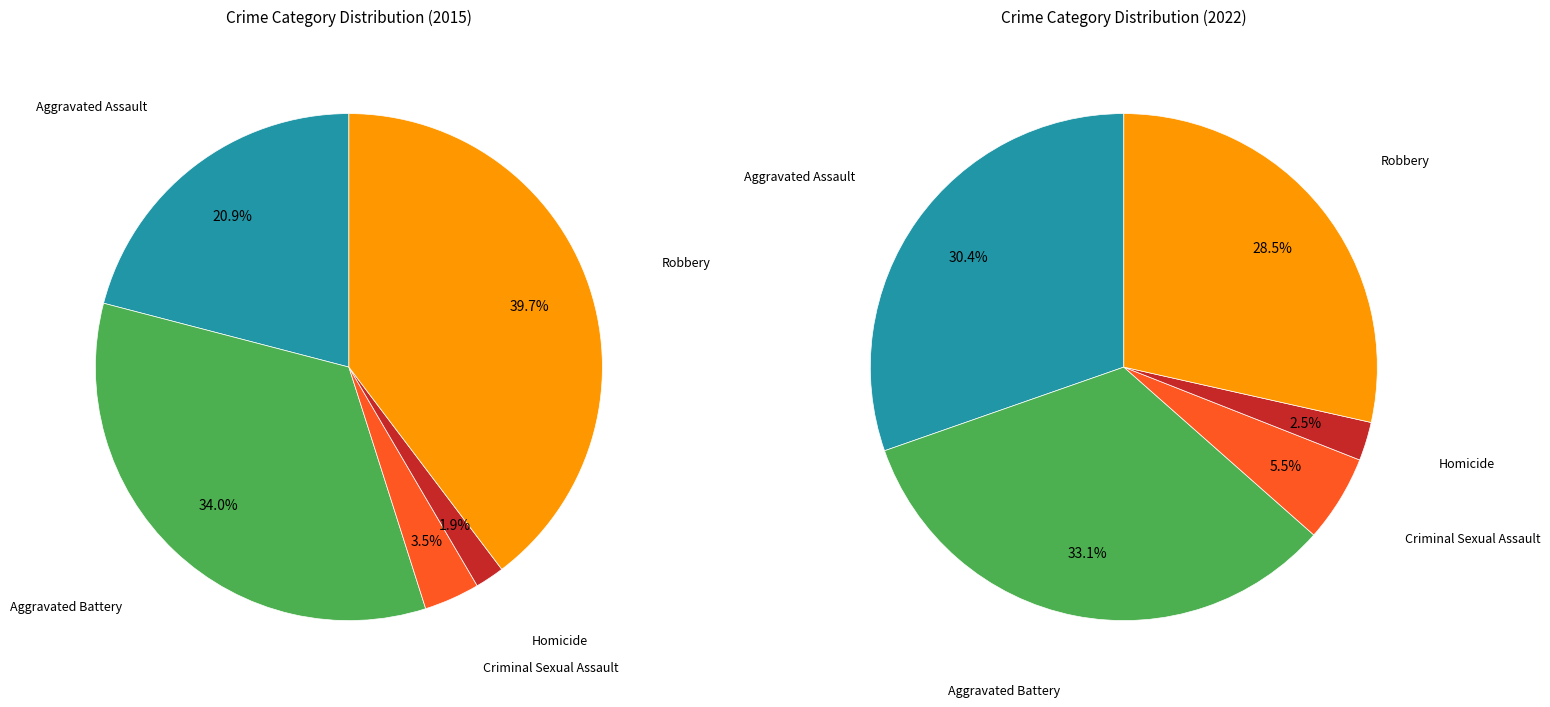

Rank the series by their average value, from highest to lowest.

values_2022, values_2015